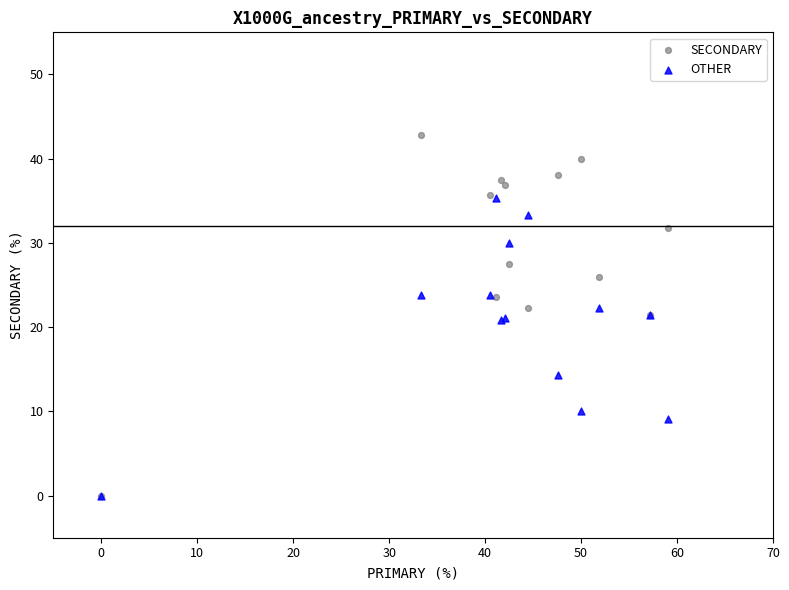

In the OTHER series, what Y value is closest to 17?

14.3